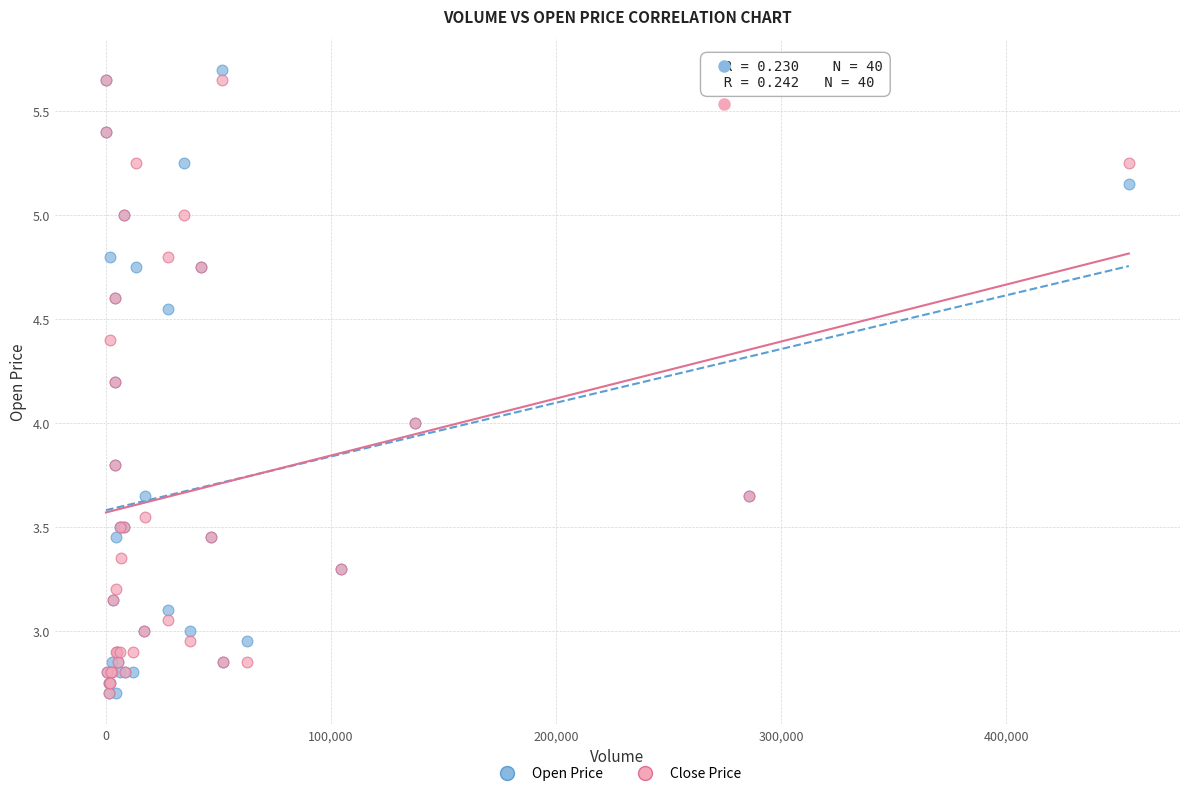

Which series reaches the maximum Y coordinate?

Open Price